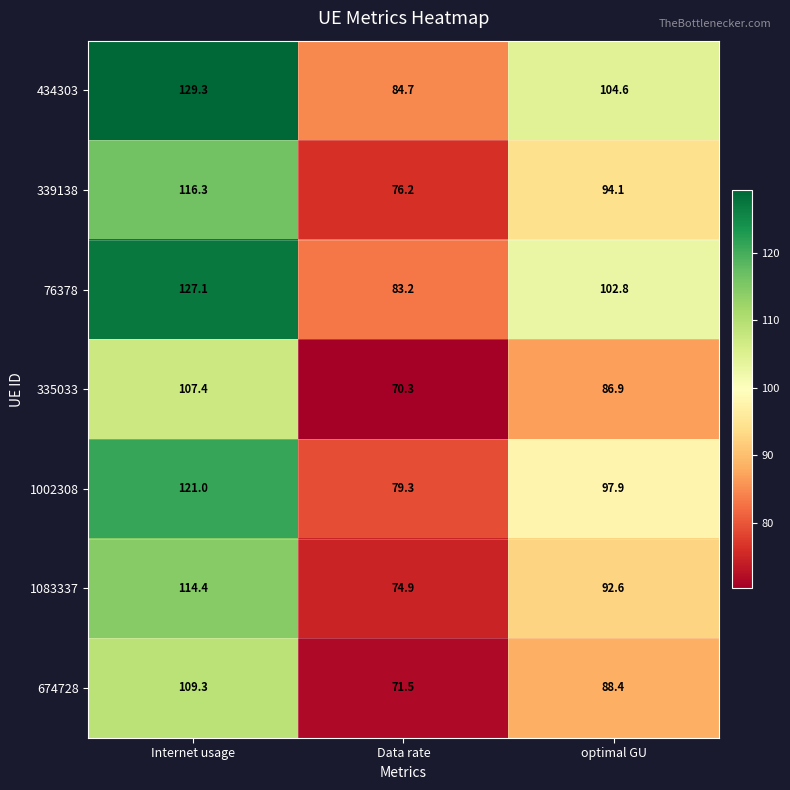

Reading left to right, transcribe all the data shown in this chart.

434303: Internet usage=129.3	Data rate=84.7	optimal GU=104.6
339138: Internet usage=116.3	Data rate=76.2	optimal GU=94.1
76378: Internet usage=127.1	Data rate=83.2	optimal GU=102.8
335033: Internet usage=107.4	Data rate=70.3	optimal GU=86.9
1002308: Internet usage=121.0	Data rate=79.3	optimal GU=97.9
1083337: Internet usage=114.4	Data rate=74.9	optimal GU=92.6
674728: Internet usage=109.3	Data rate=71.5	optimal GU=88.4